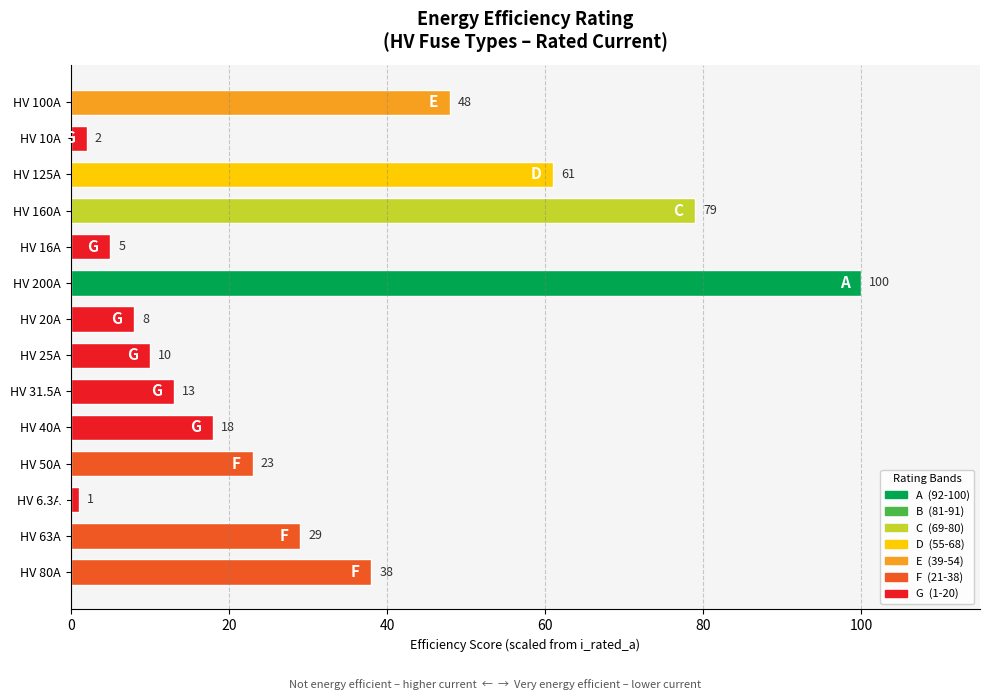

What is the greatest value displayed?

100